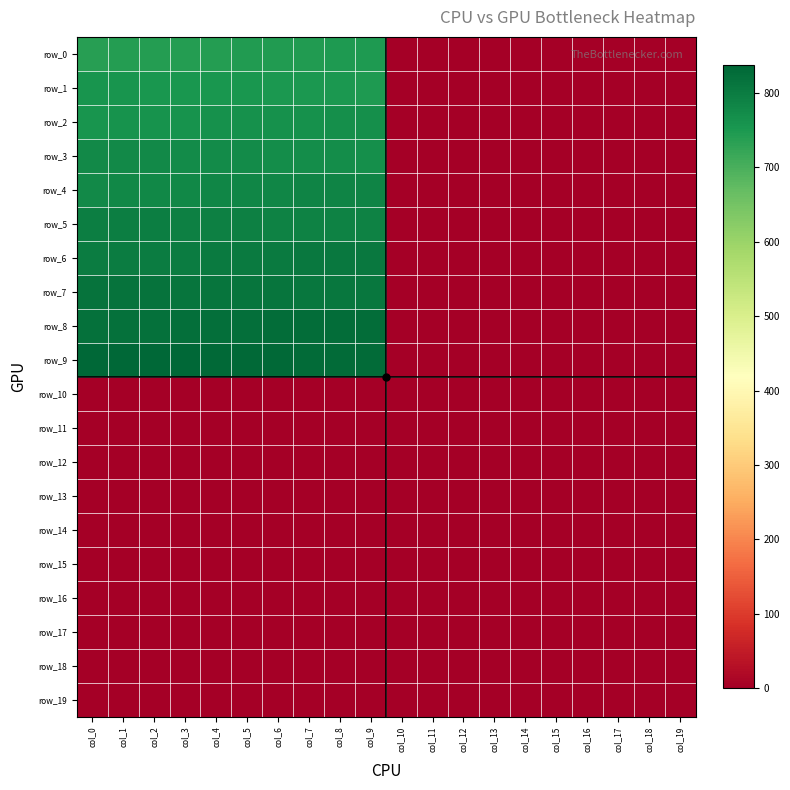

True or false: row_8 has a value of -530.5 at col_19.

False